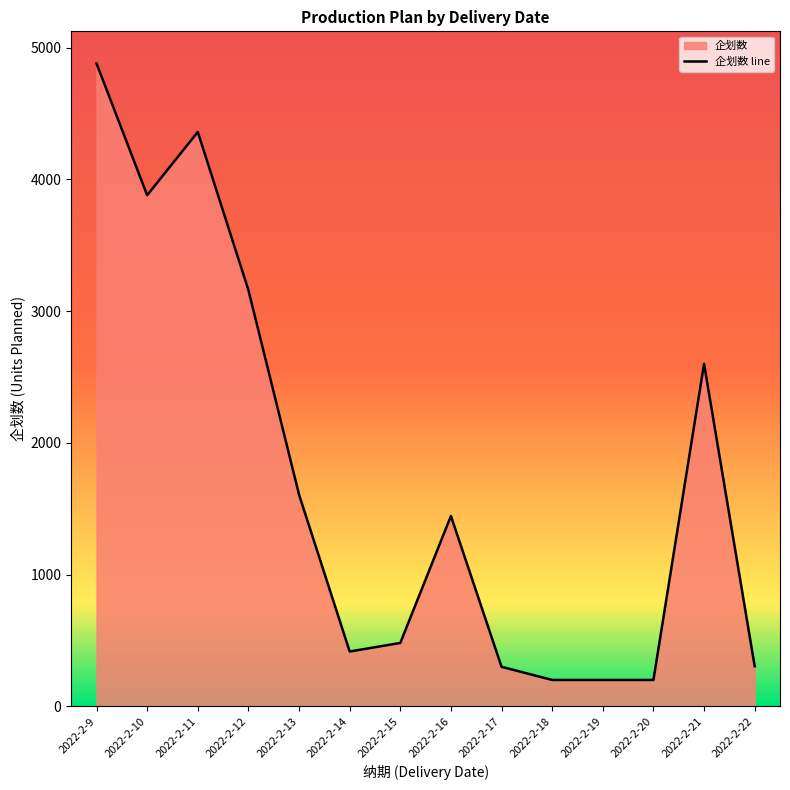

Reading right to left, list all the values displayed in this chart.

2022-2-22=304	2022-2-21=2600	2022-2-20=200	2022-2-19=200	2022-2-18=200	2022-2-17=300	2022-2-16=1445	2022-2-15=481	2022-2-14=416	2022-2-13=1607	2022-2-12=3160	2022-2-11=4360	2022-2-10=3880	2022-2-9=4880